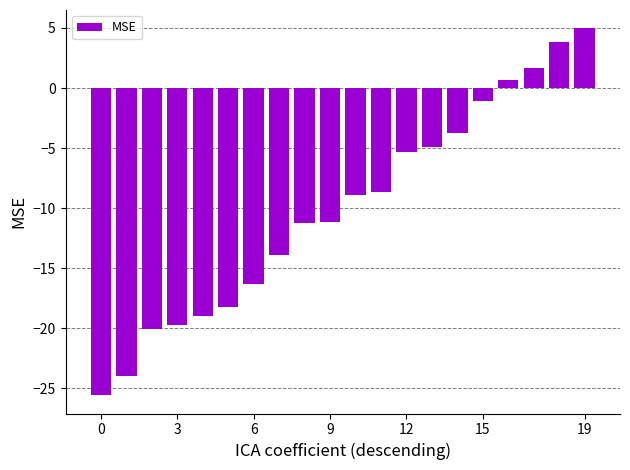

What is the value of the 19th bar from the left?

3.8